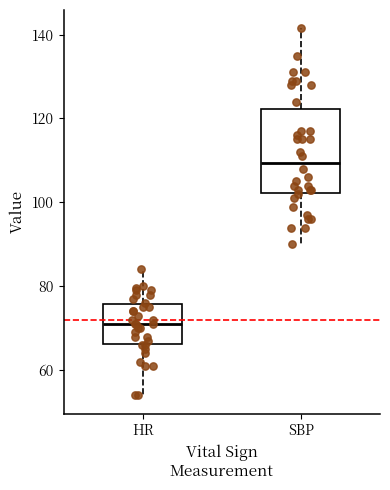

Reading left to right, read every box against the y-axis: the position of its median line, the range the box covers, and the ends of its whiskers. The values are not printed on the chart, so give them approximately, as read against the axis.

HR: median 72, box 66 to 76, whiskers 54 to 84
SBP: median 110, box 102 to 122, whiskers 90 to 142